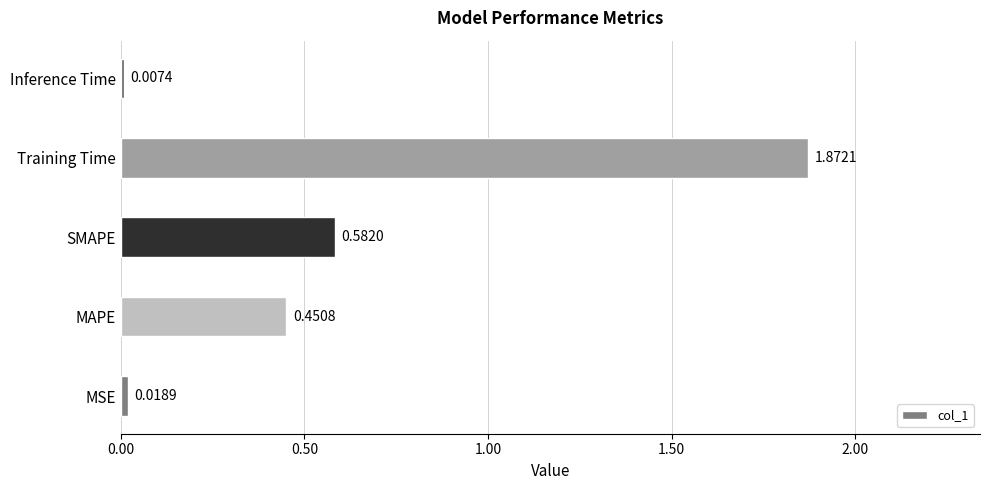

List the labels in order of value, smallest first.

Inference Time, MSE, MAPE, SMAPE, Training Time